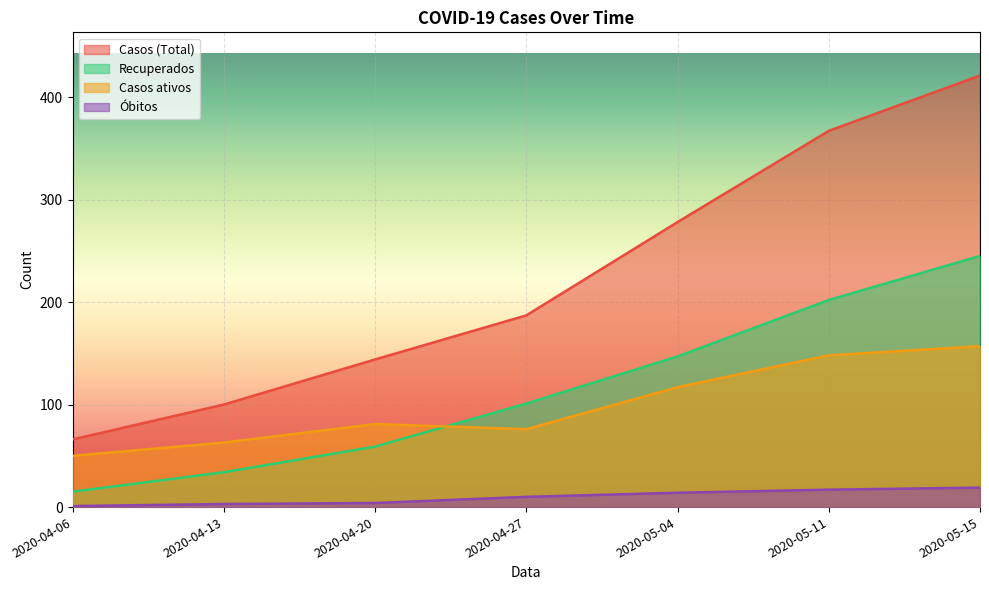

True or false: Óbitos has a value of 33 at 2020-05-15.

False